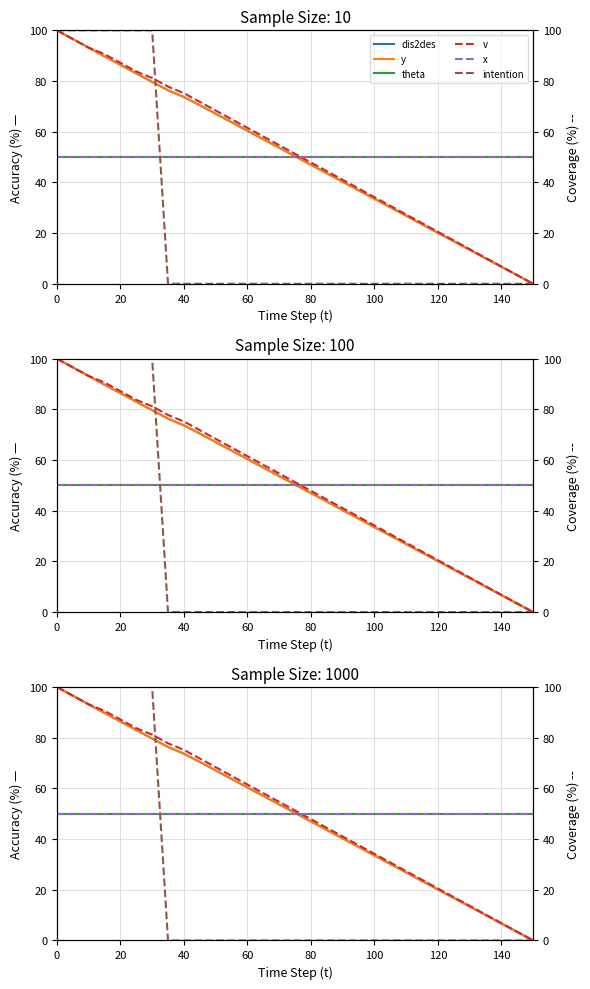

True or false: dis2des and y cross at least once.

True